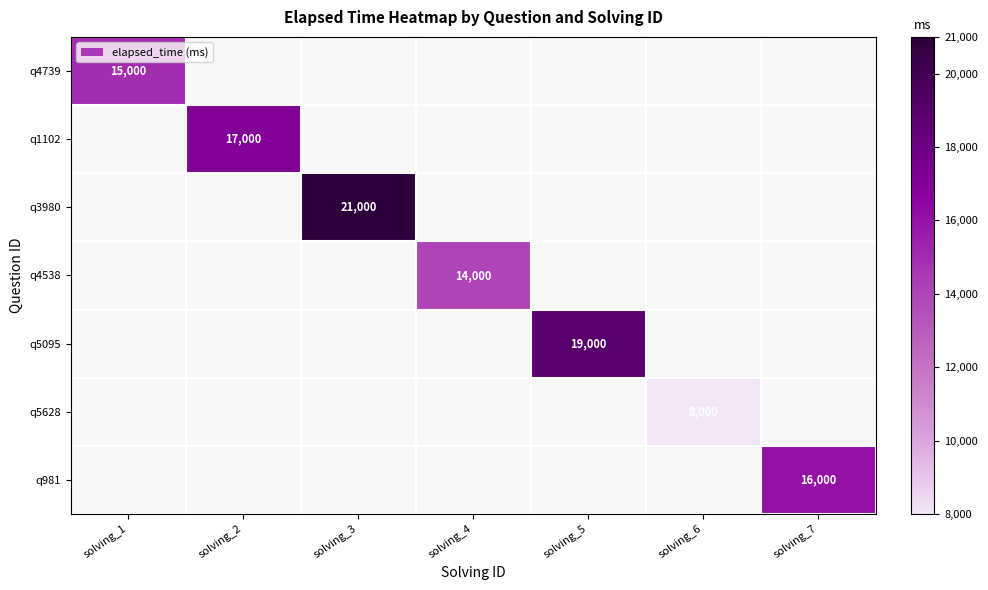

The q4538 series shows 14000 at solving_4. True or false?

True